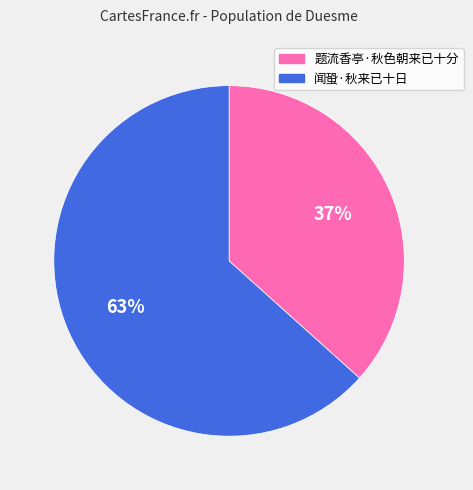

To the nearest percent, what is the average slice percentage?

50%